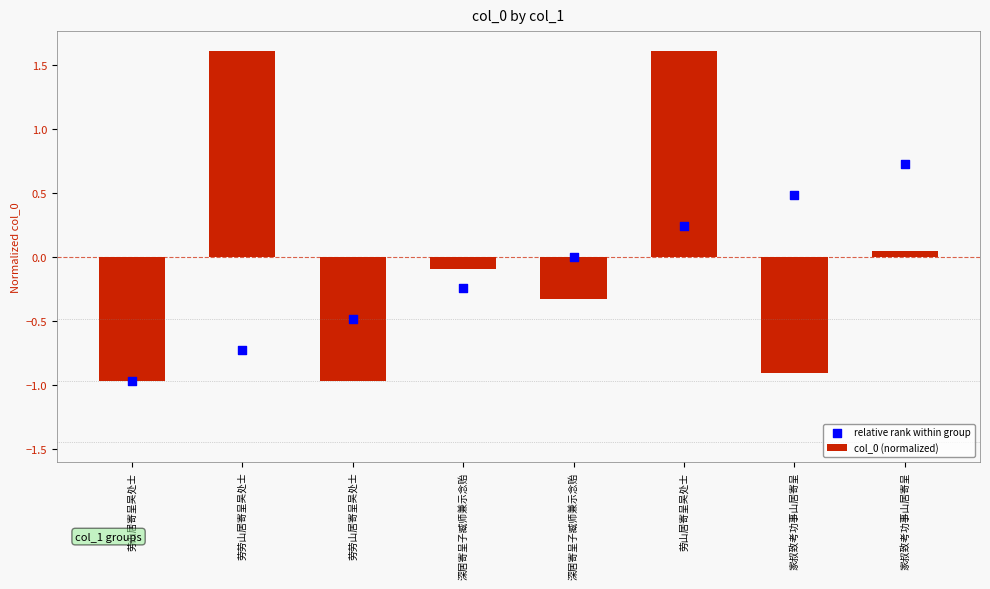

Which series has the widest spread of Y values?

col_0 (normalized)